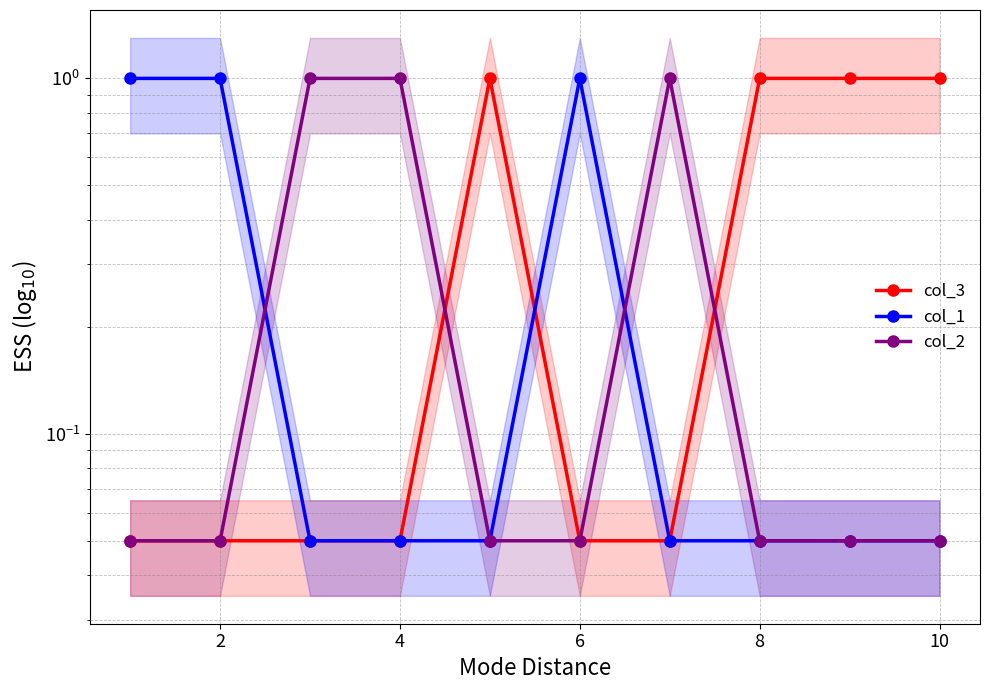

Is this an area chart (filled region under the line)?

No